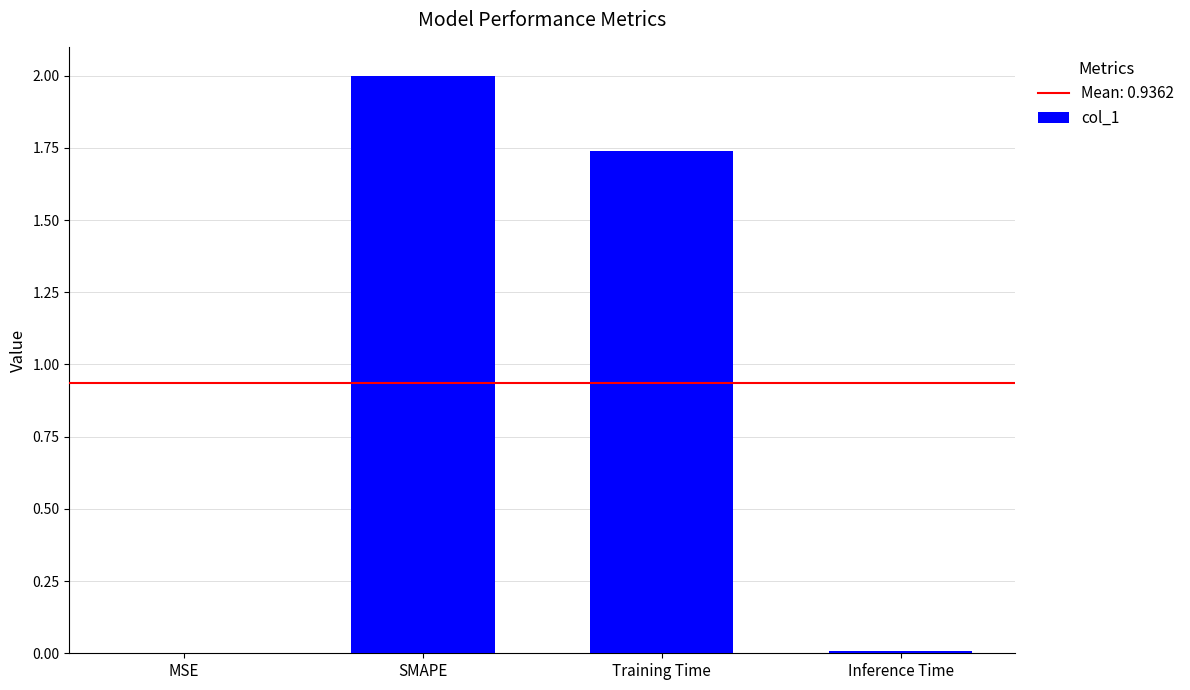

Does the chart contain stacked bars?

No